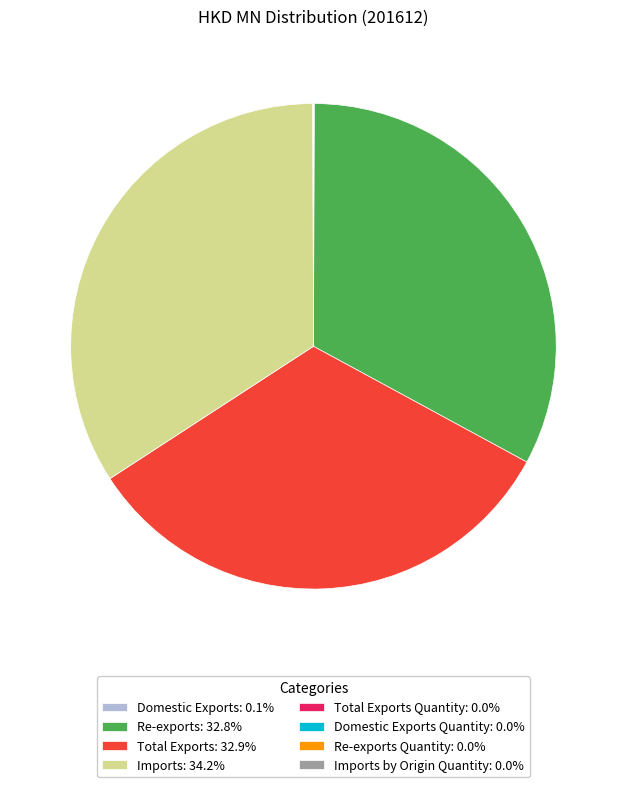

Do Total Exports: 32.9% and Re-exports: 32.8% together represent more than half of the pie?

Yes